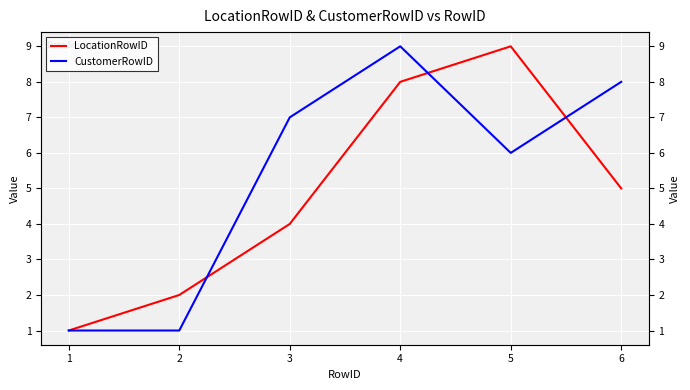

What is the approximate value of LocationRowID at 5?

9